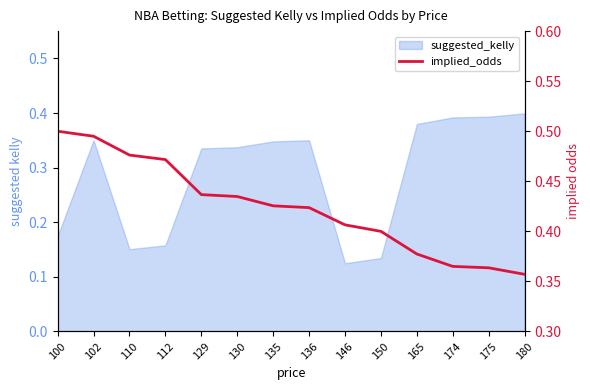

What is the sum of all values?

5.9